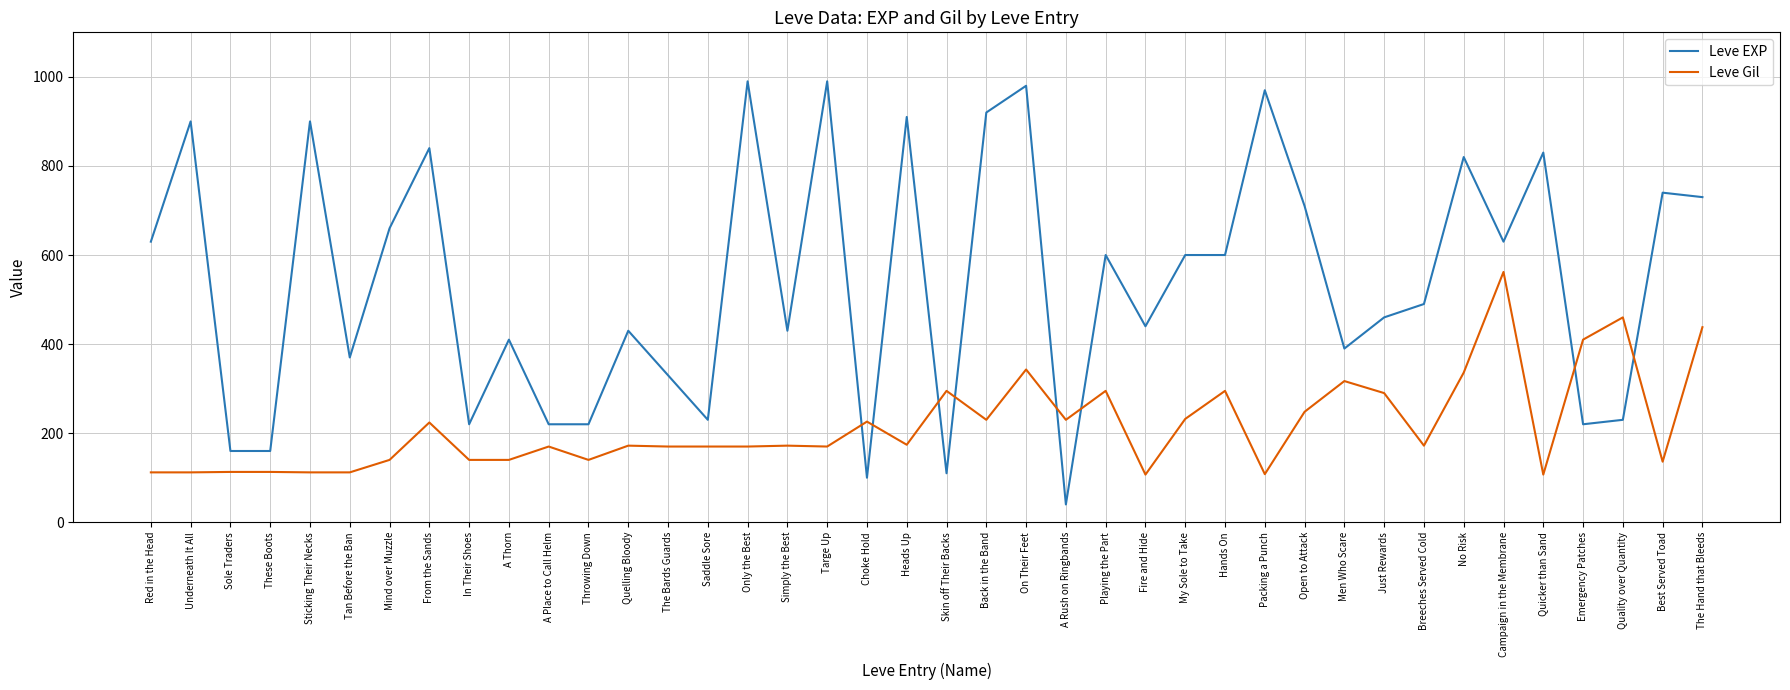

How many times do Leve Gil and Leve EXP cross each other?

8